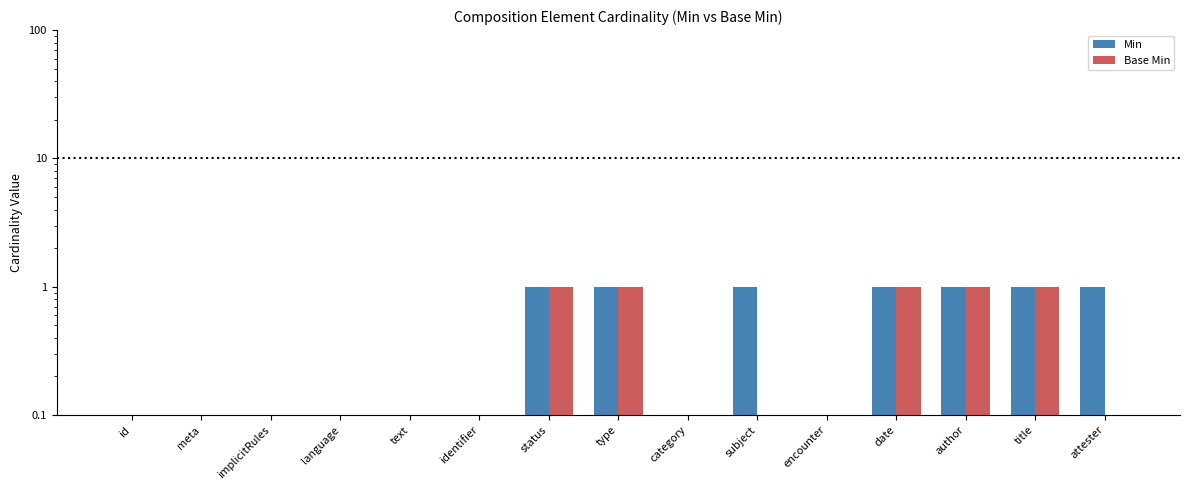

Count the number of categories in the chart.

15